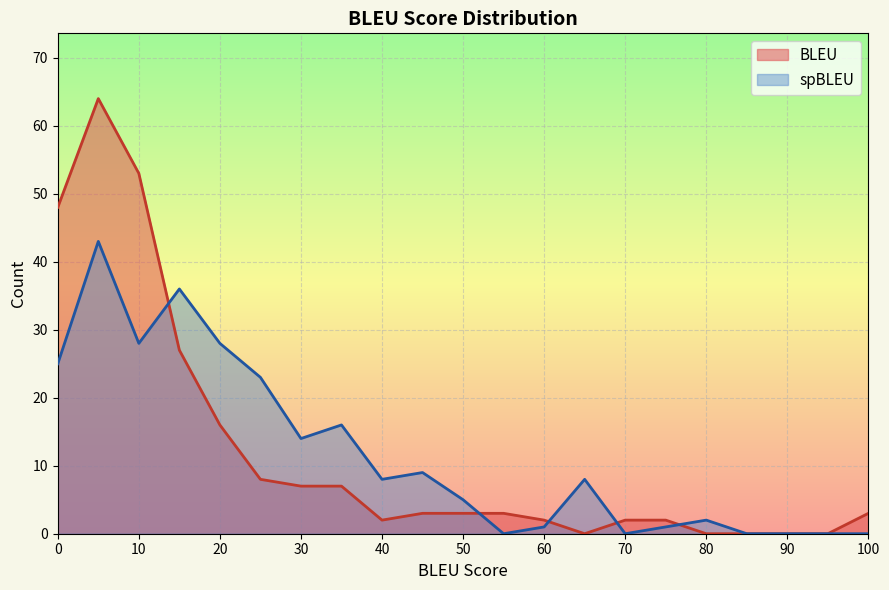

What is the difference between the second highest and minimum values in the BLEU series?

53